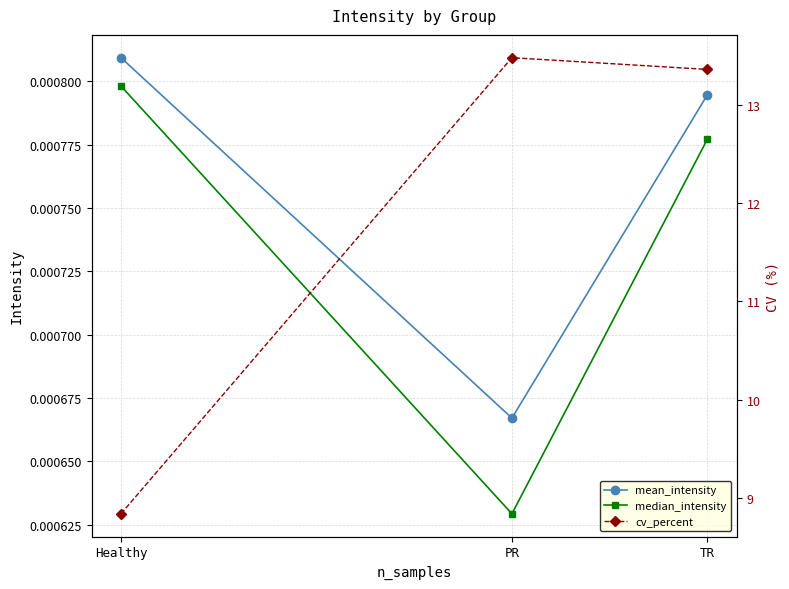

What is the difference between the highest and lowest values at Healthy?

8.8